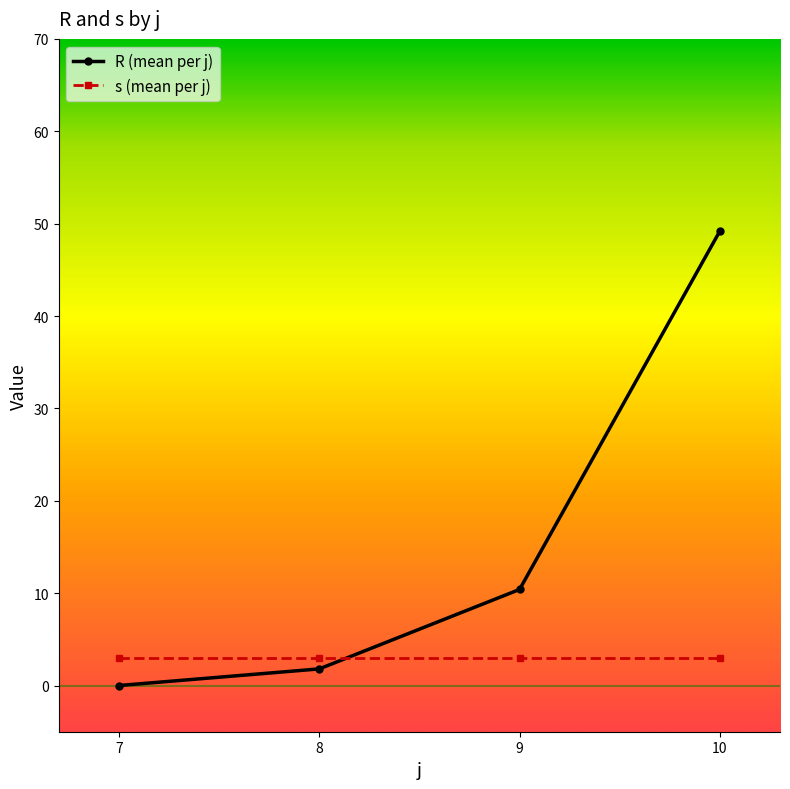

What are all the series names shown in the legend?

R (mean per j), s (mean per j)